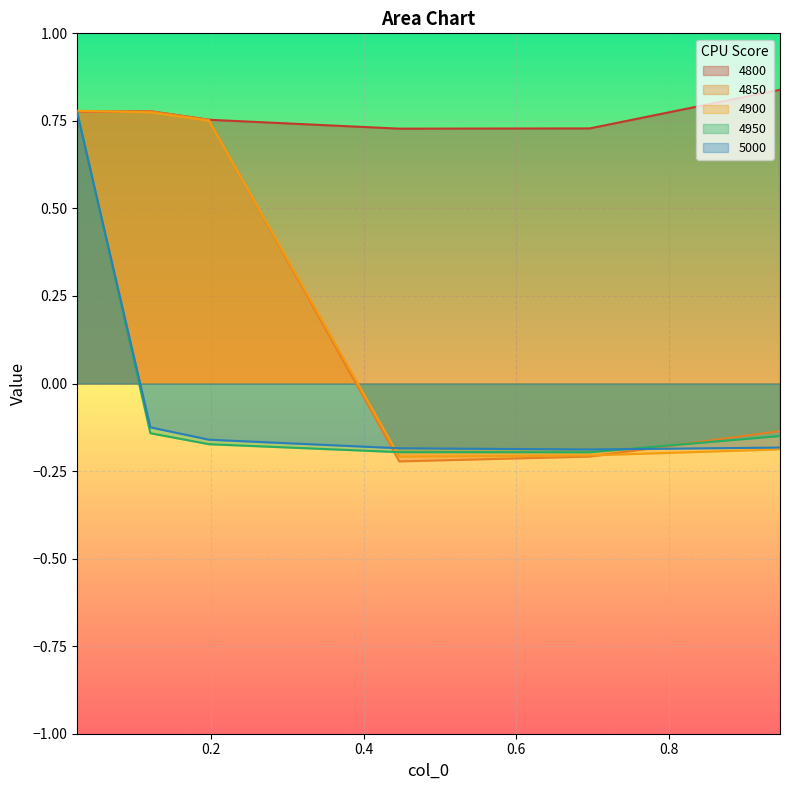

What position from the right is 0.02465753424657534?

6